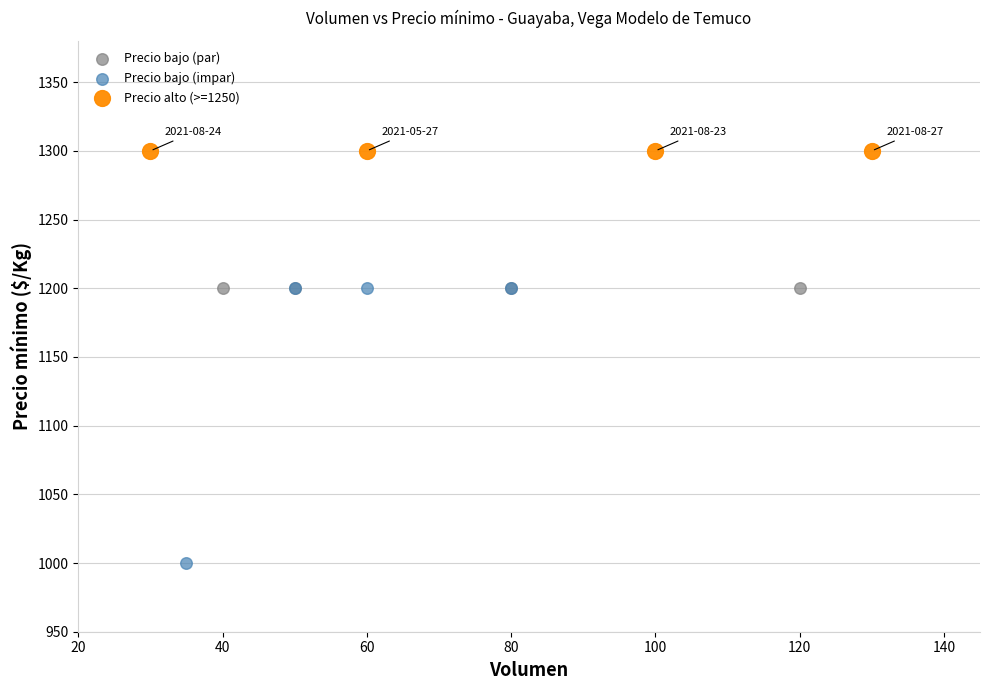

What are all the series names shown in the legend?

Precio bajo (par), Precio bajo (impar), Precio alto (>=1250)